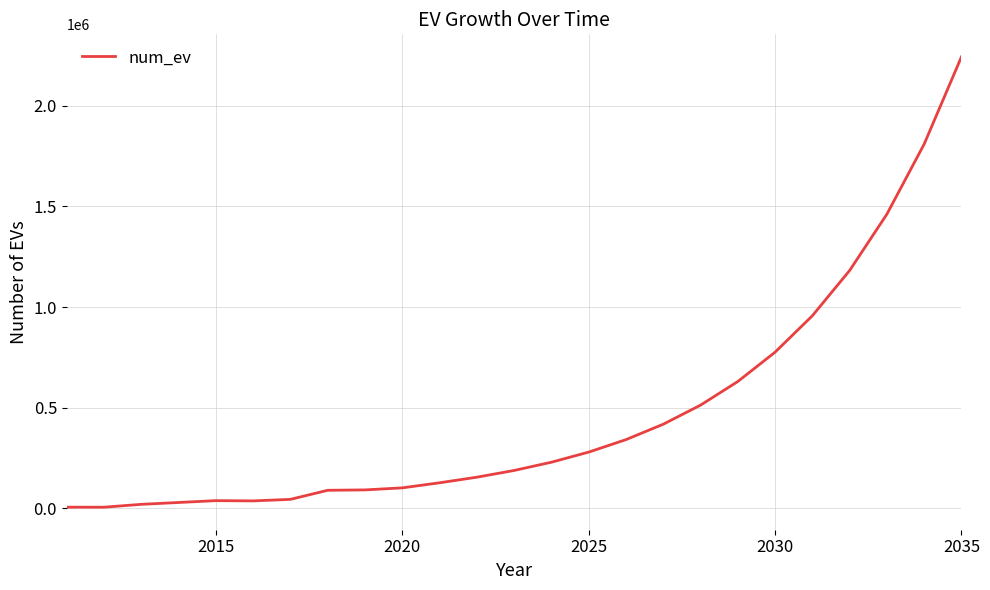

What is the average value?

470191.5